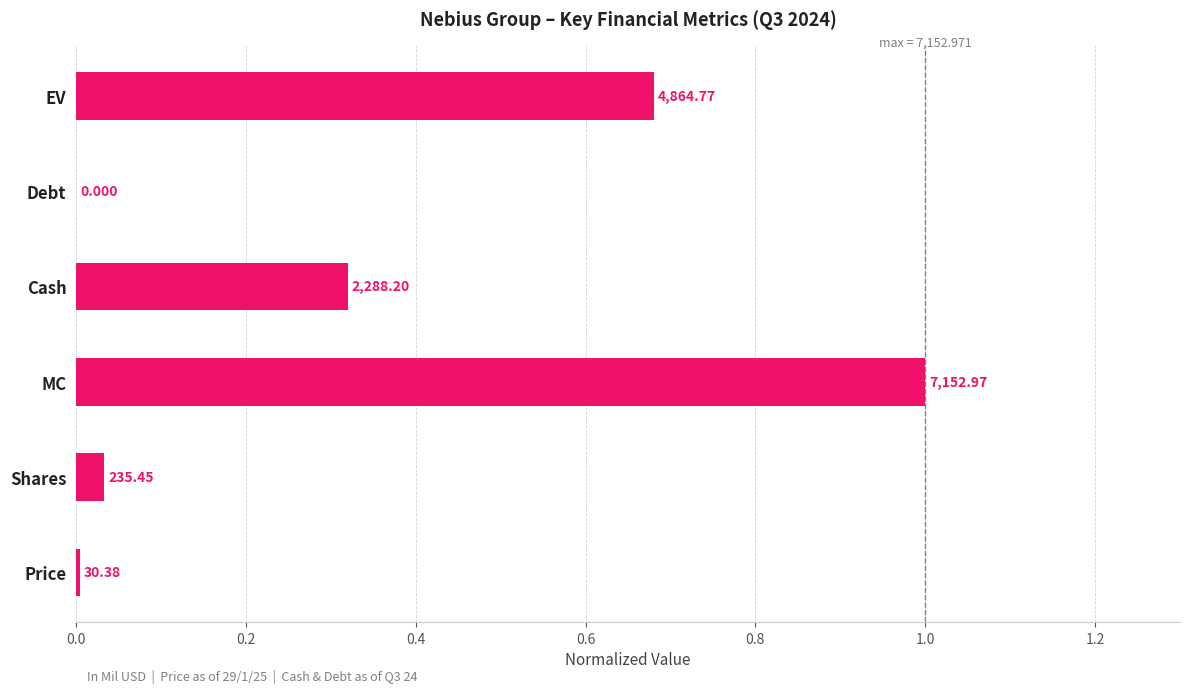

Are the bars horizontal?

Yes